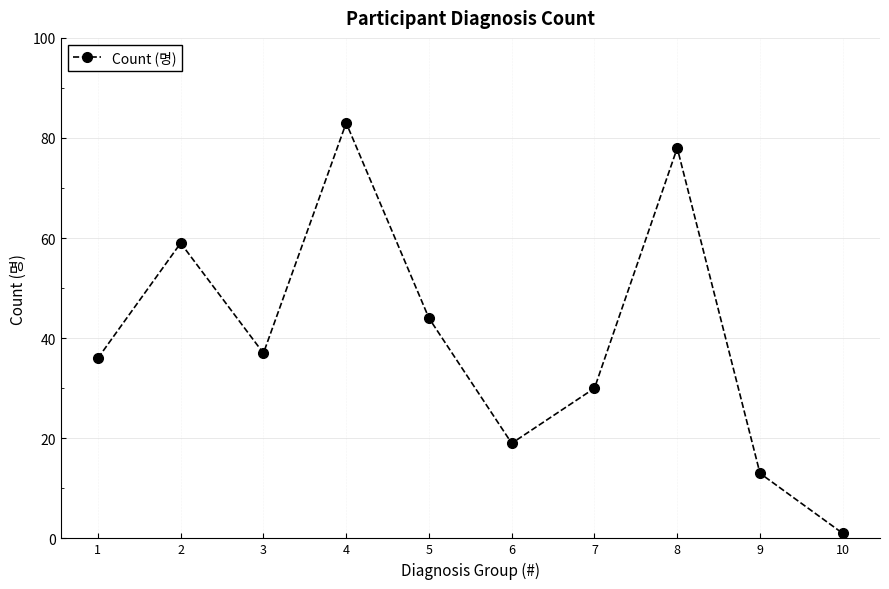

At which category does the data reach its first local peak?

2